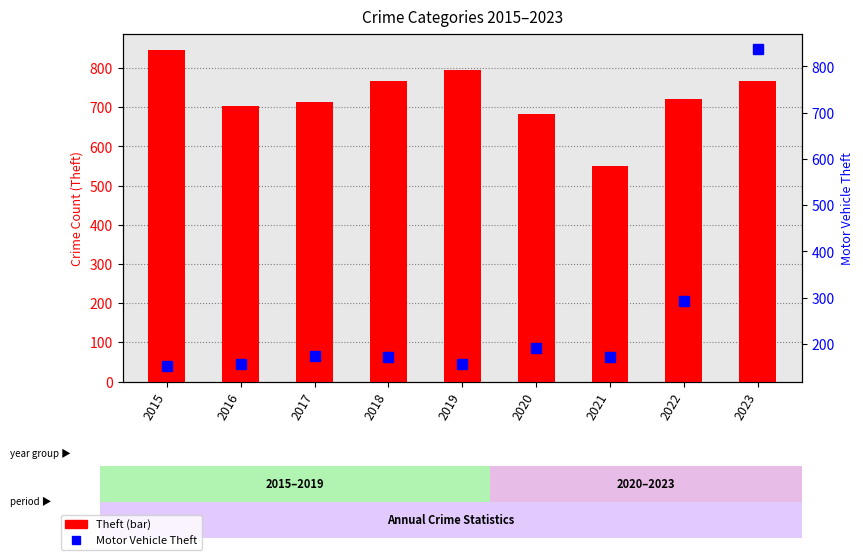

How many values in the Theft series exceed 721?

4